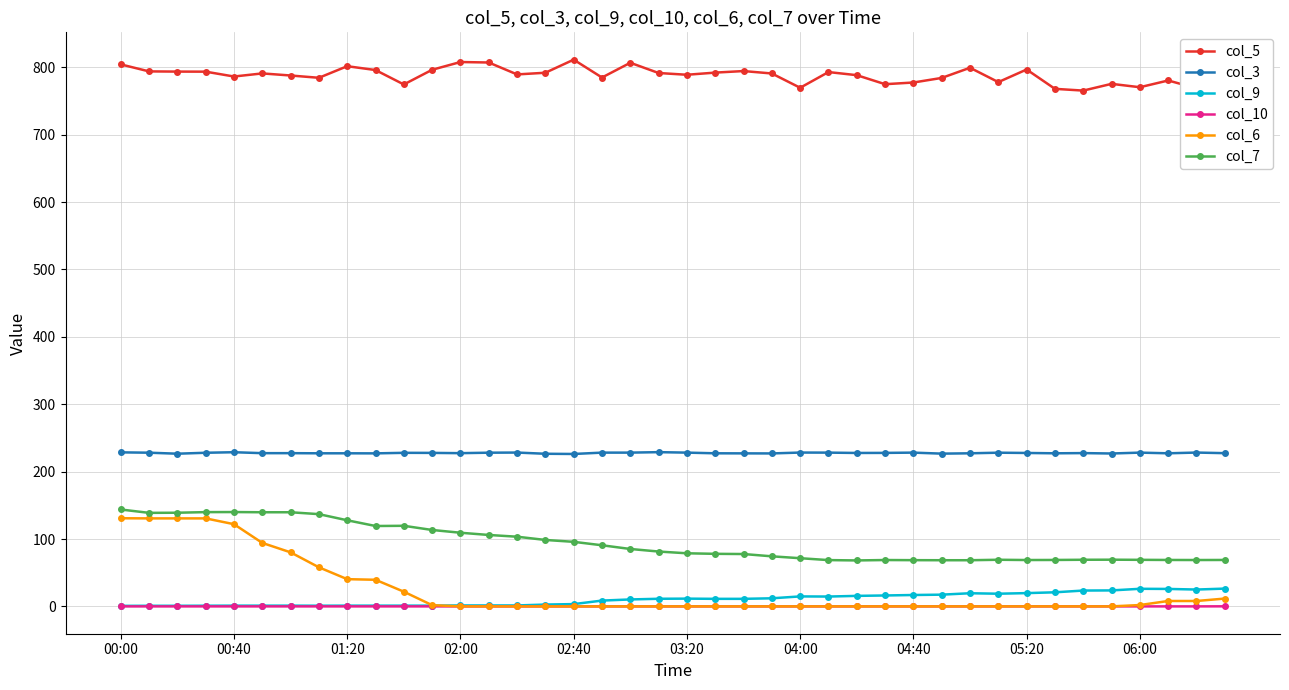

Is it true that col_9 equals 10.0 at 34?

False